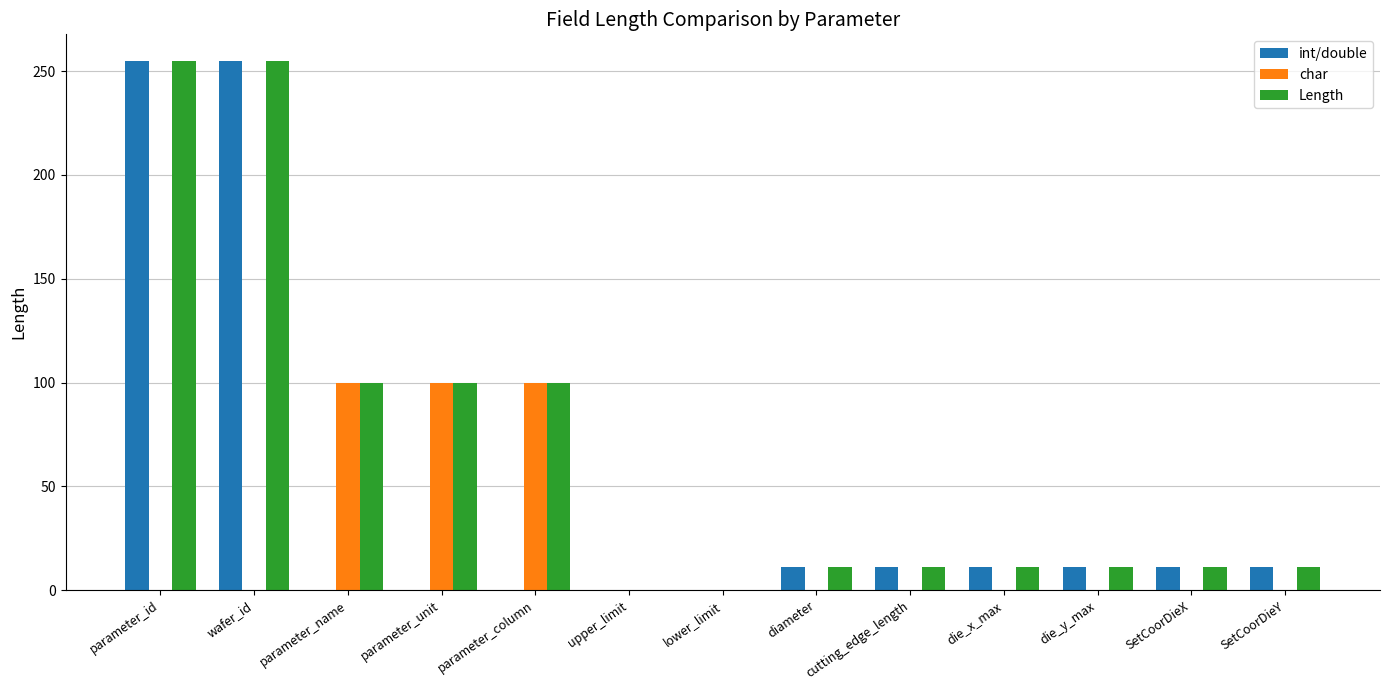

Count the number of data series in this chart.

3